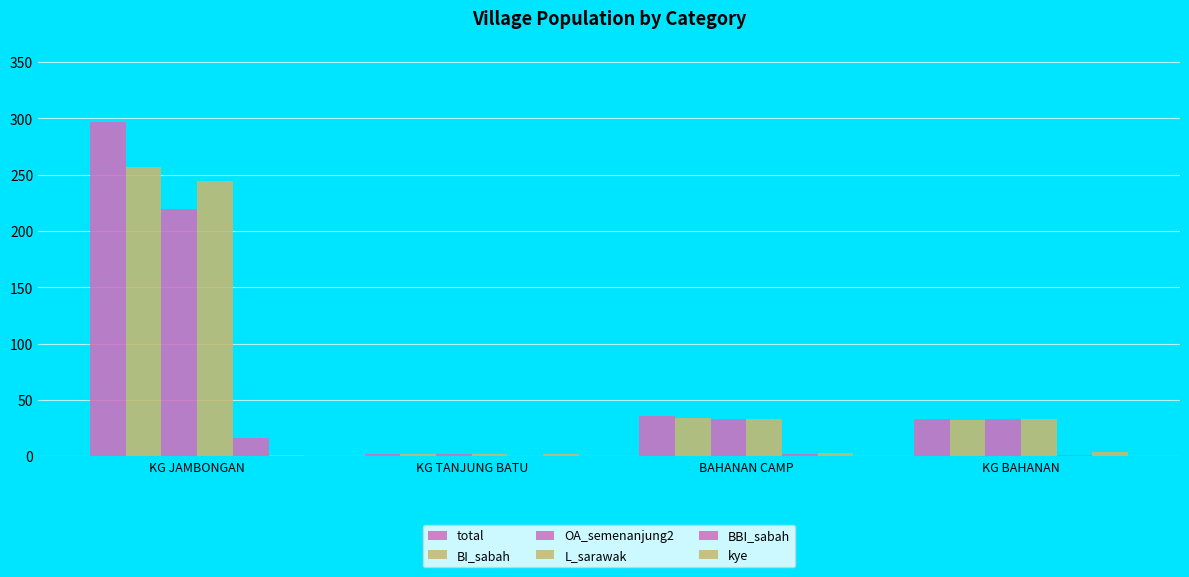

Which series has the widest spread of values?

total